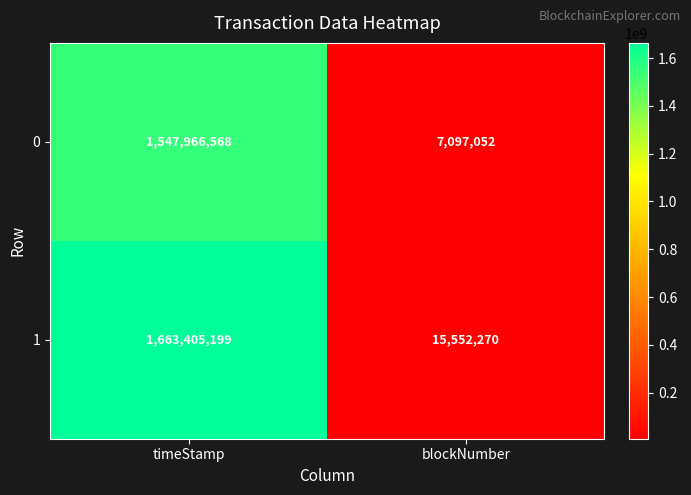

List the series in order of their peak value, highest first.

1, 0